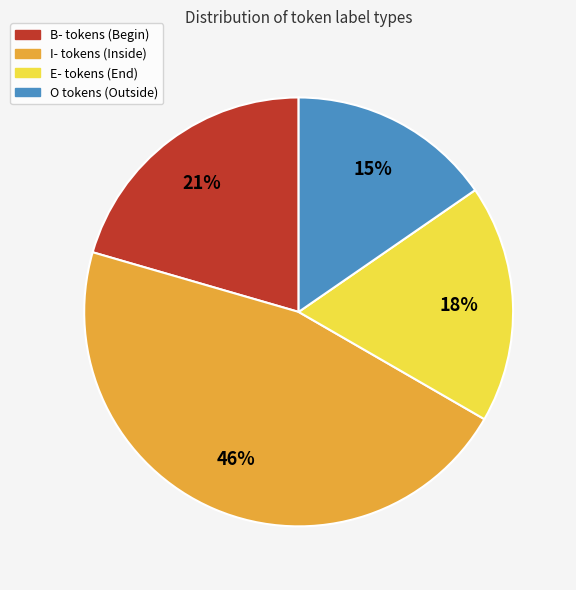

To the nearest percent, what is the difference between the largest and smallest slice percentages?

31%